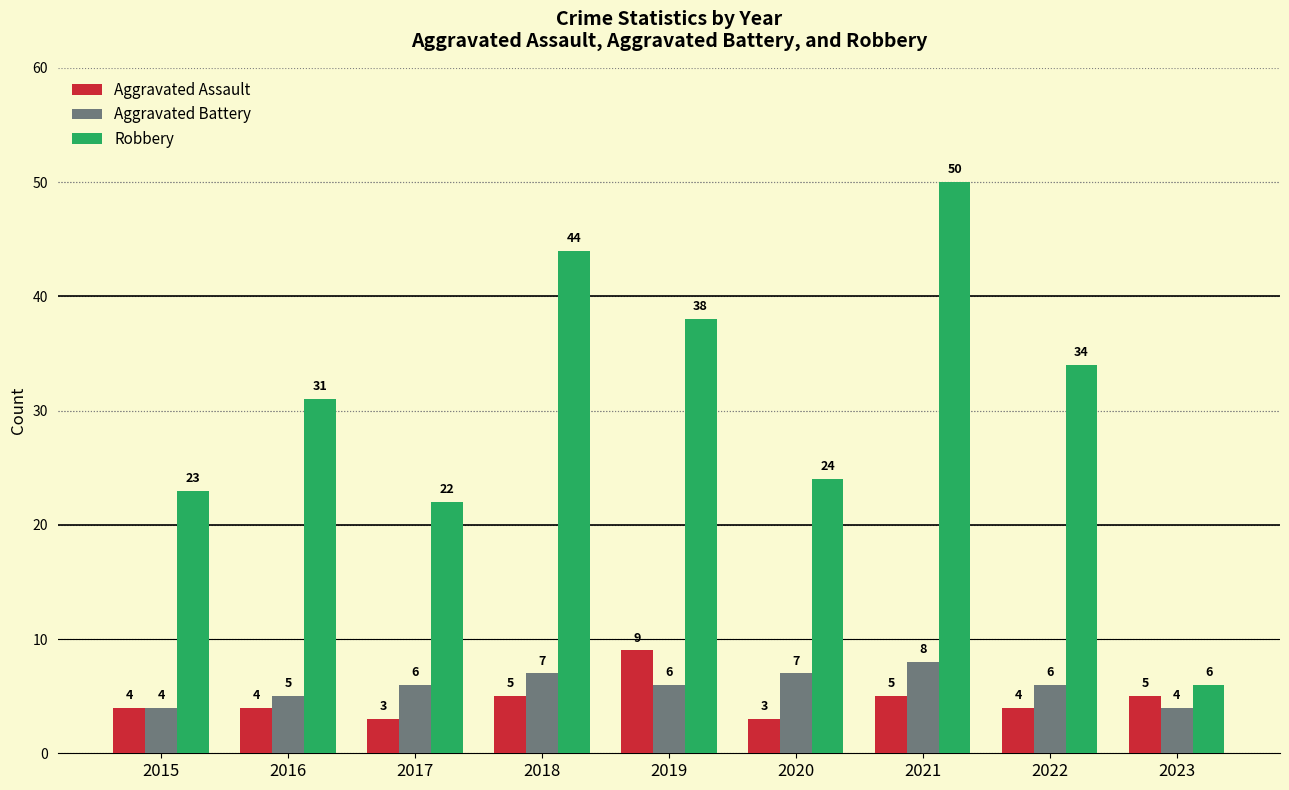

Which series has the largest total across all categories?

Robbery